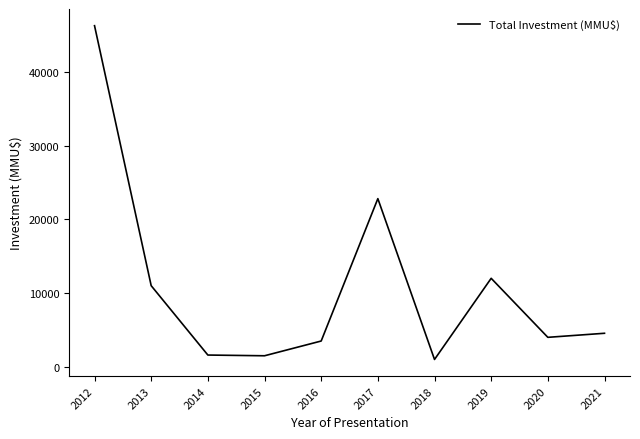

The chart shows a value of 4000 at 2020. True or false?

True